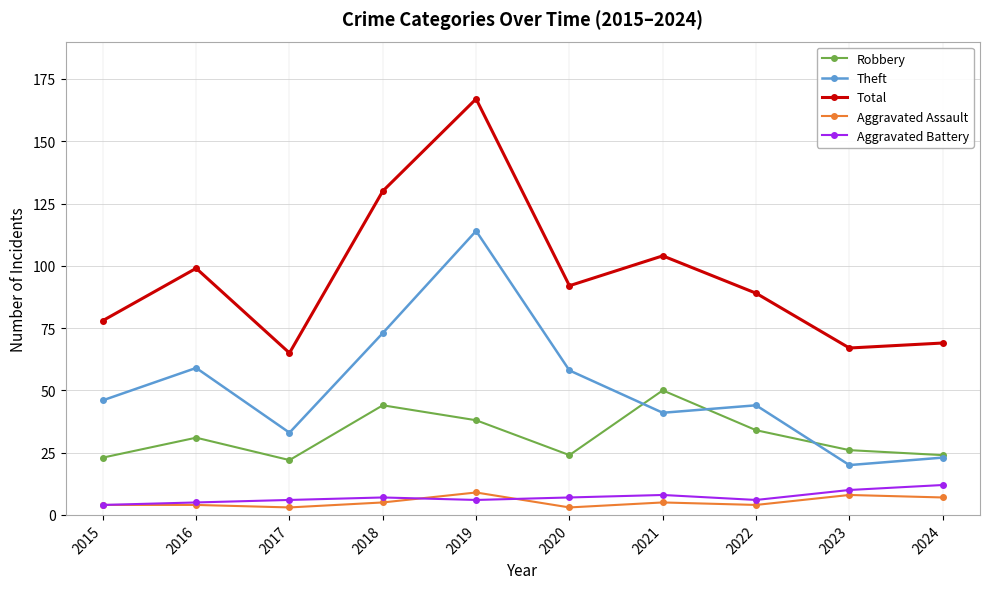

At which category does the chart reach its peak across all series?

2019